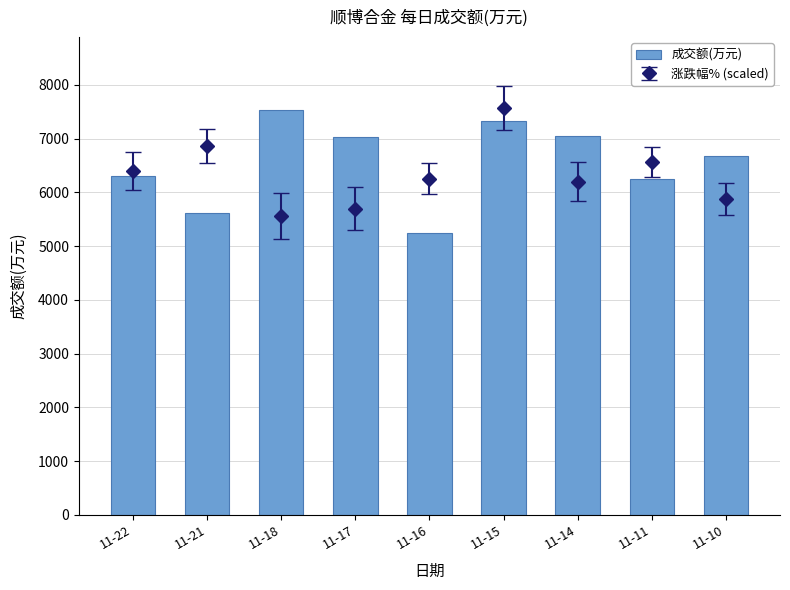

Between 11-16 and 11-22, which is larger?

11-22